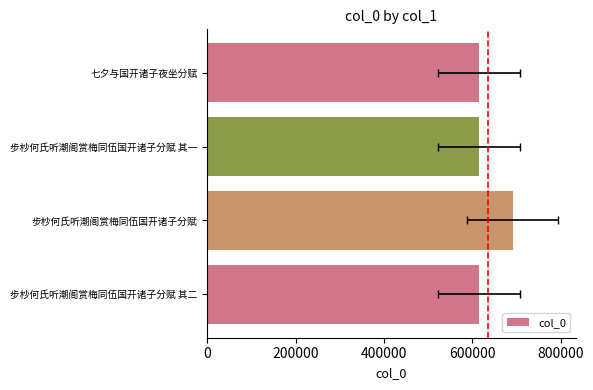

What is the average value?

634529